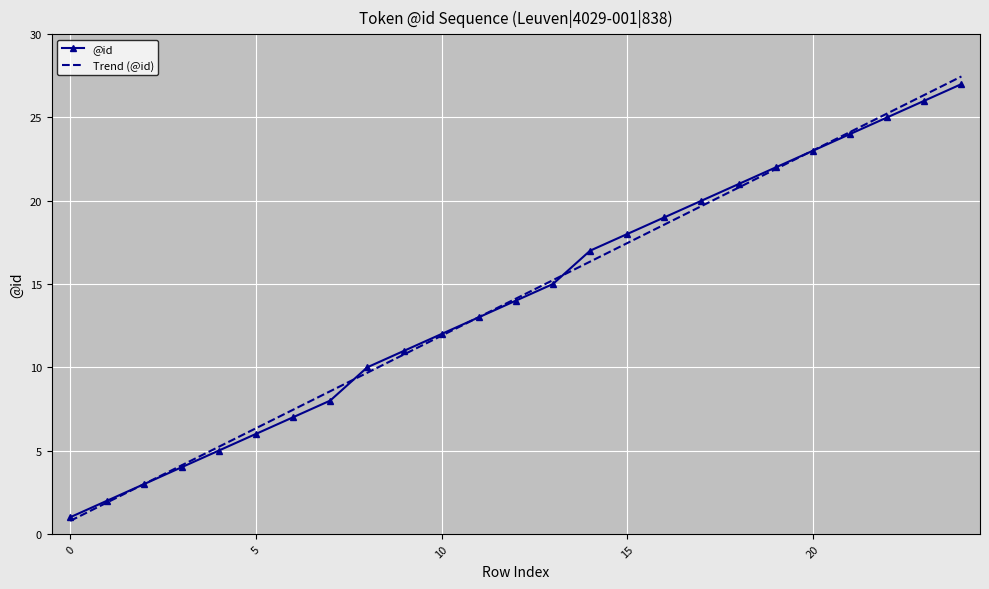

What is the maximum value shown in the chart?

27.5